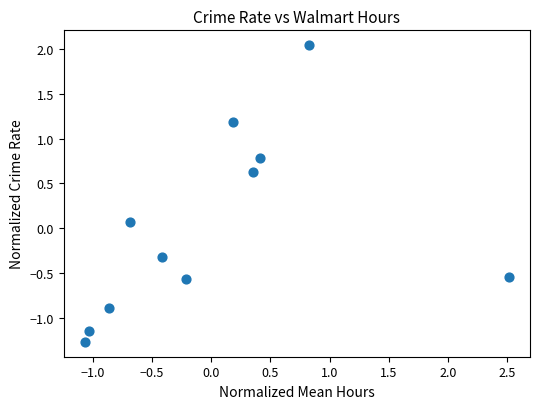

What is the range of X values (max minus min)?

3.6